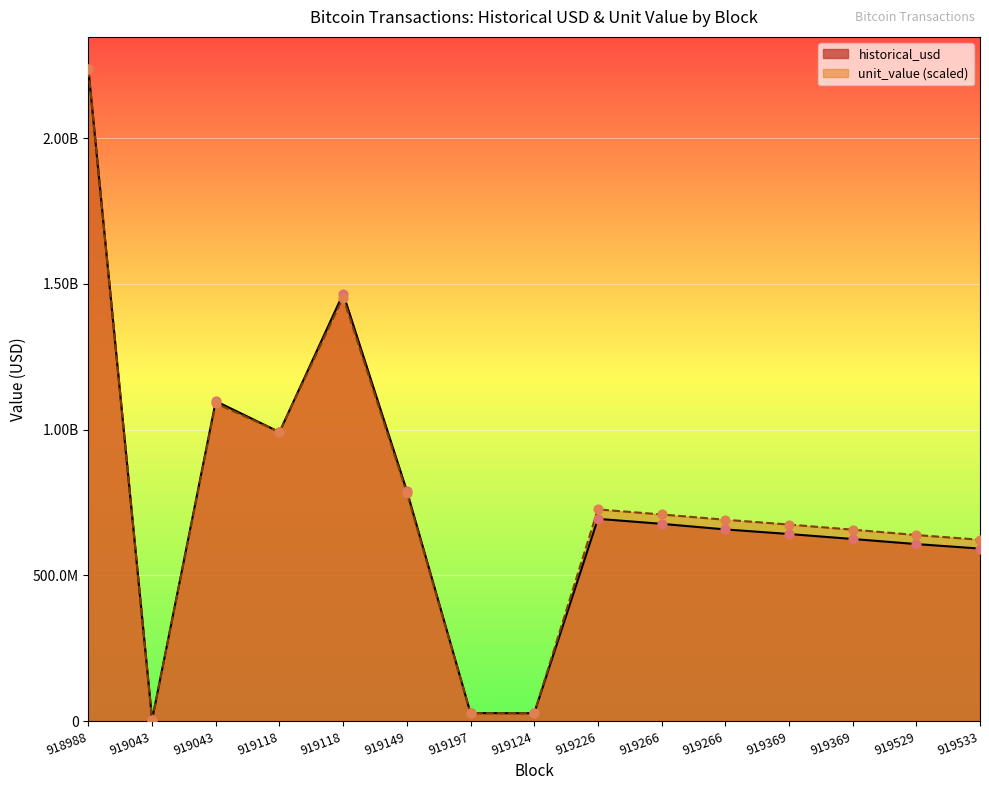

At how many categories does at least one series exceed 1590533716?

1